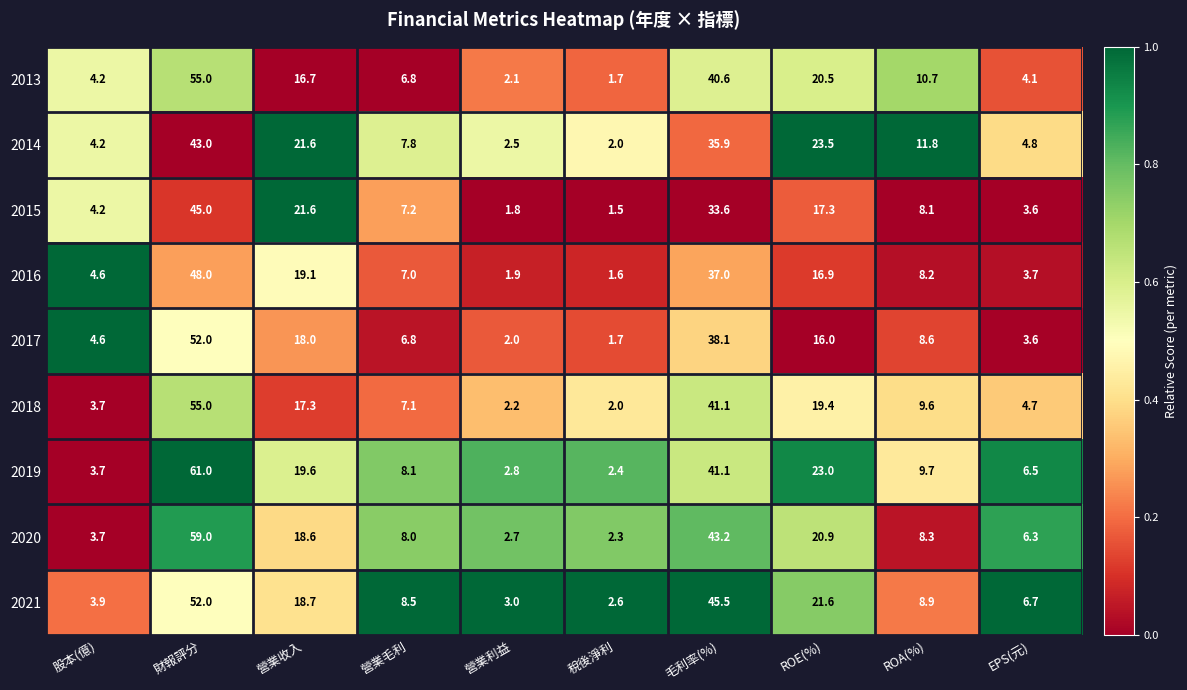

Which series has the largest total across all categories?

2019